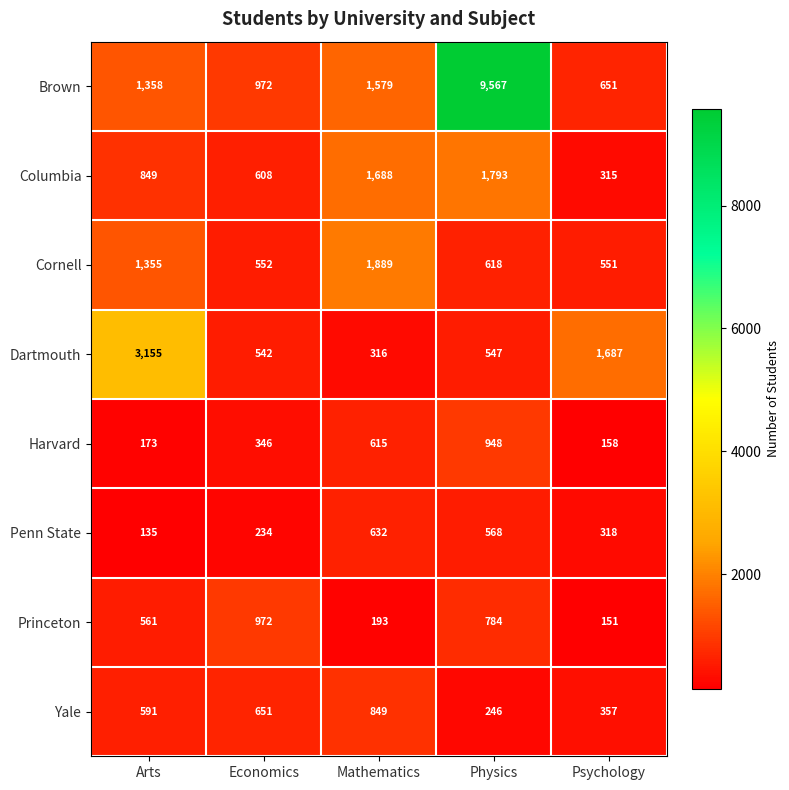

How many distinct data groups are displayed?

8